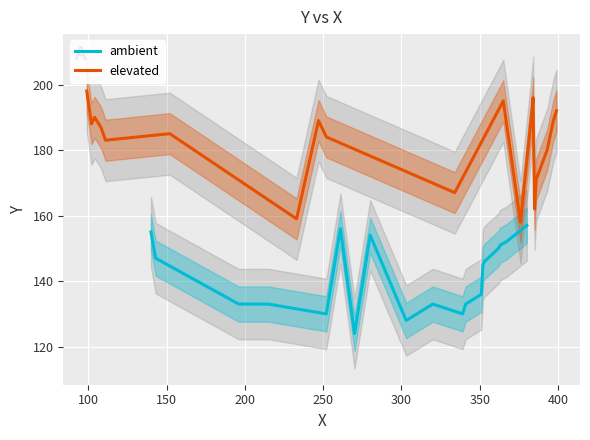

True or false: elevated has more than 1 interior local peaks.

True